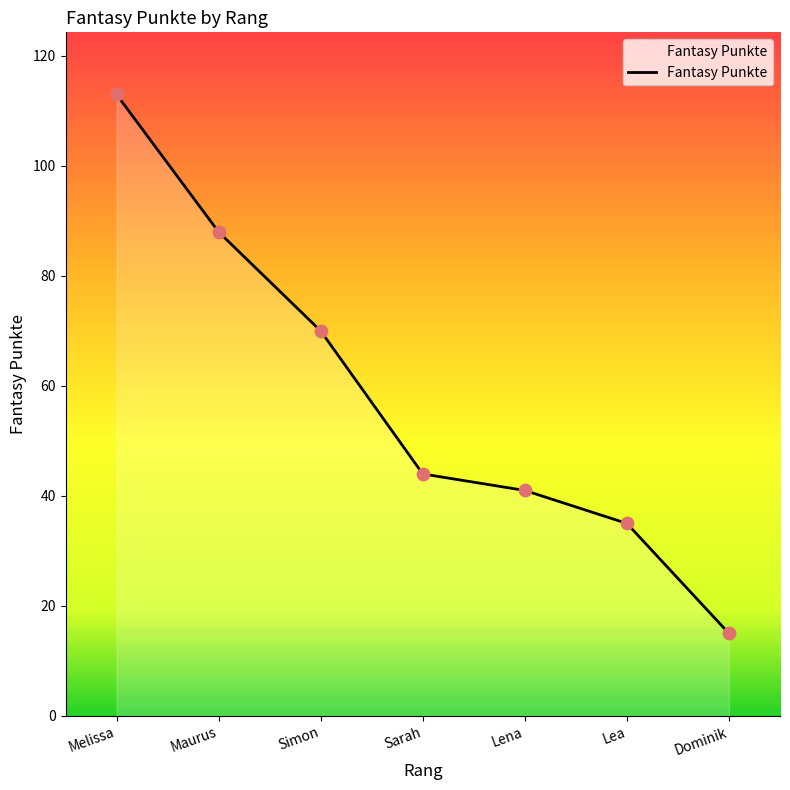

What is the ratio of the value at Maurus to the value at Lea?

2.5